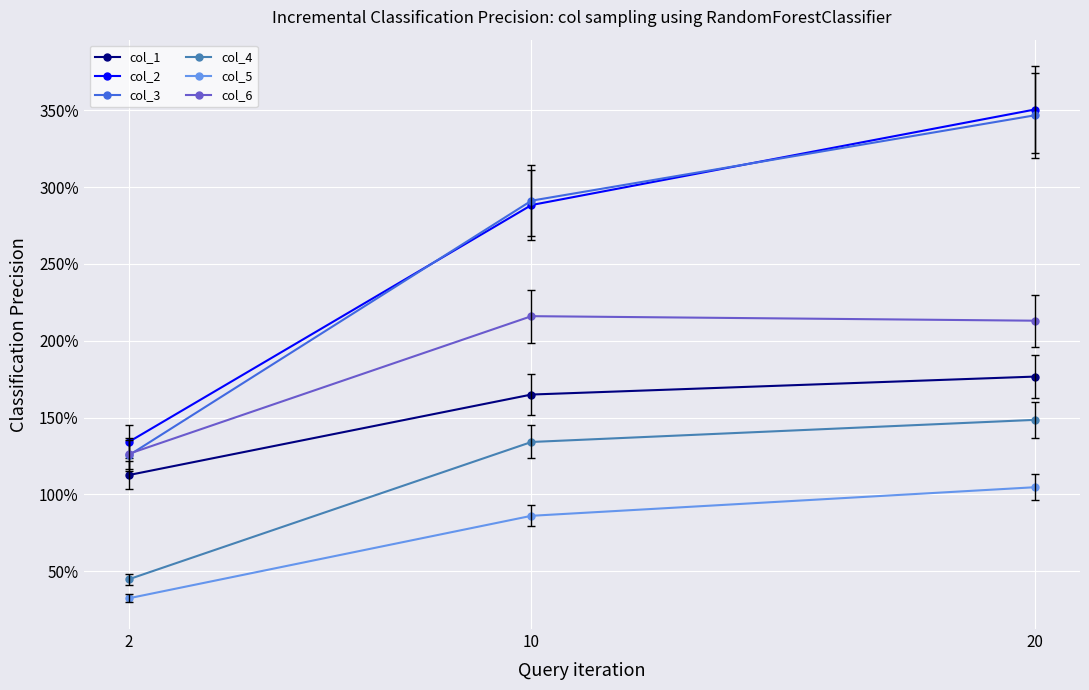

How many series are shown in this chart?

6